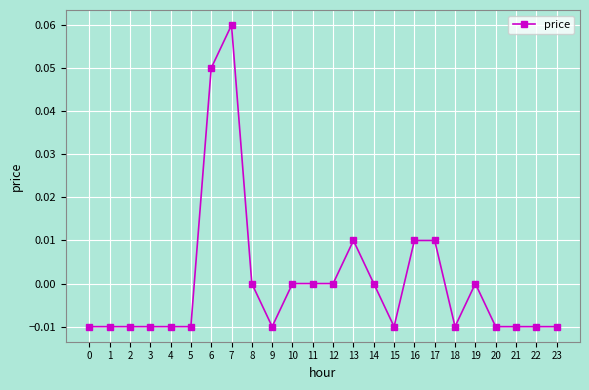

Is this an area chart (filled region under the line)?

No